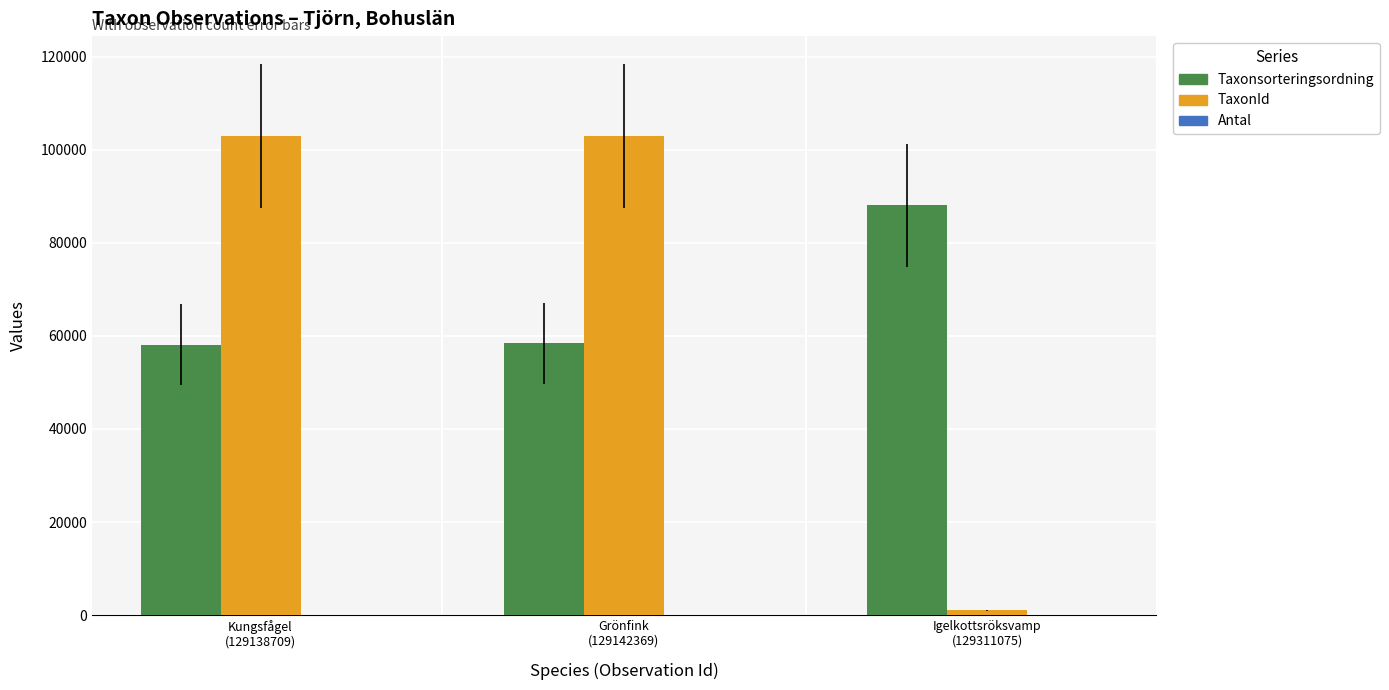

What is the sum of all TaxonId values?

207065